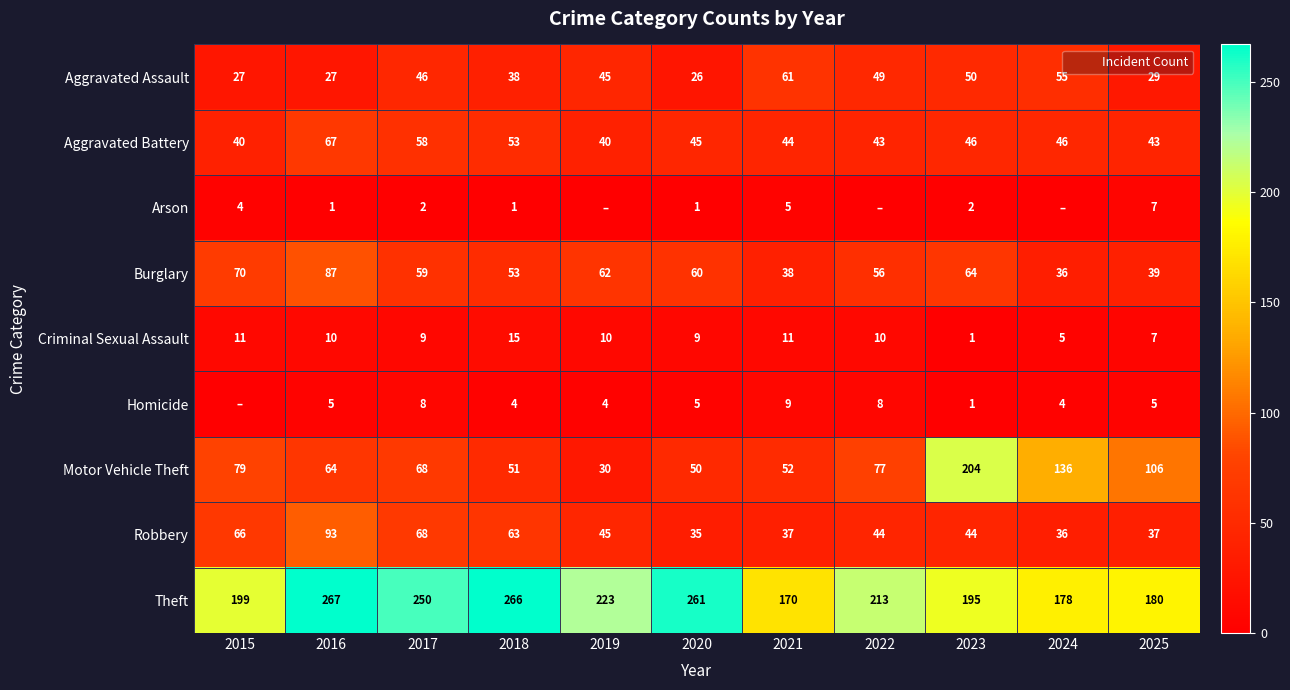

What is the difference between the Homicide values at 2024 and 2016?

1